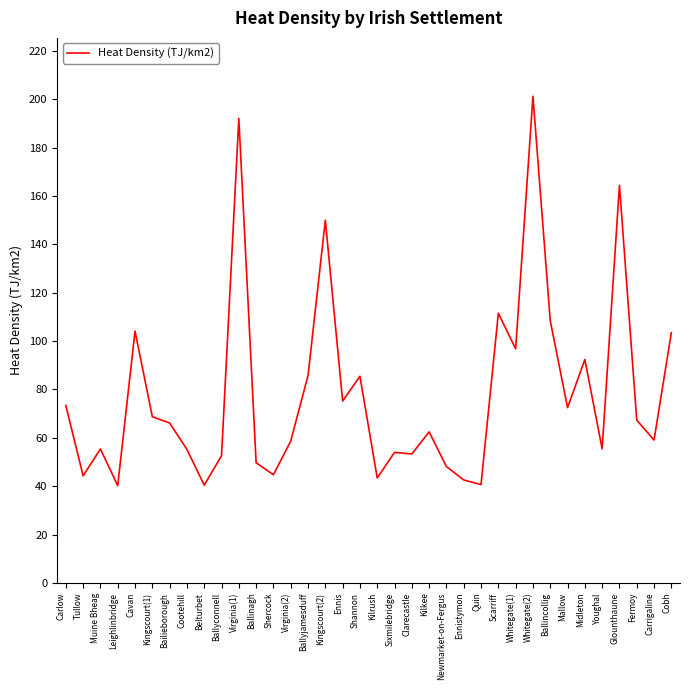

At which category does the chart reach its peak across all series?

Whitegate(2)